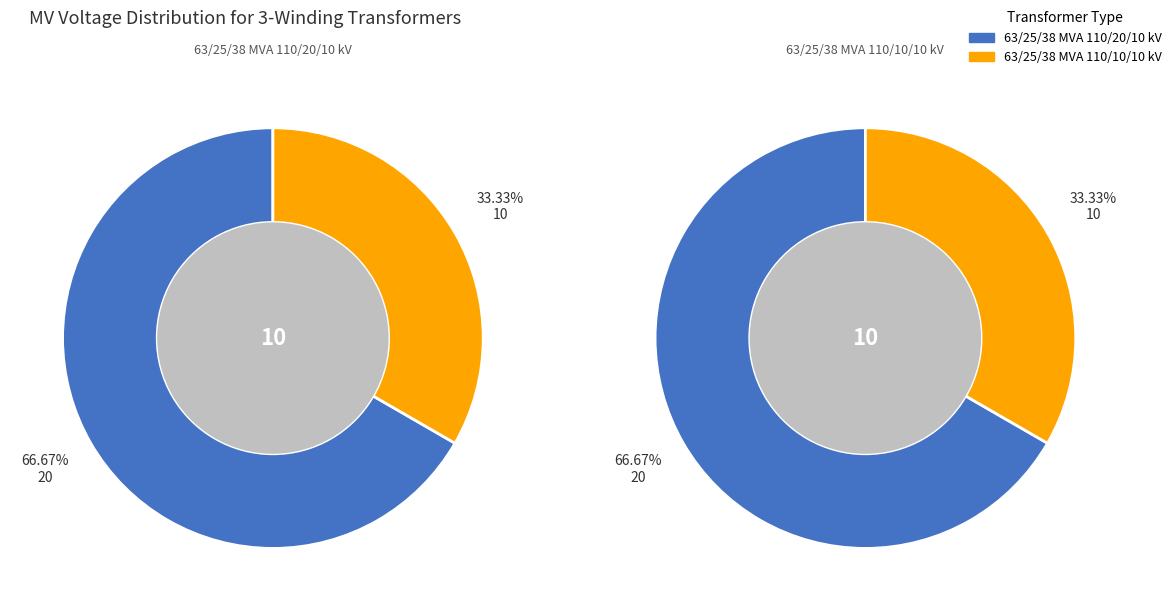

Approximately how many times larger is the value at 63/25/38 MVA 110/10/10 kV compared to 63/25/38 MVA 110/20/10 kV?

0.5